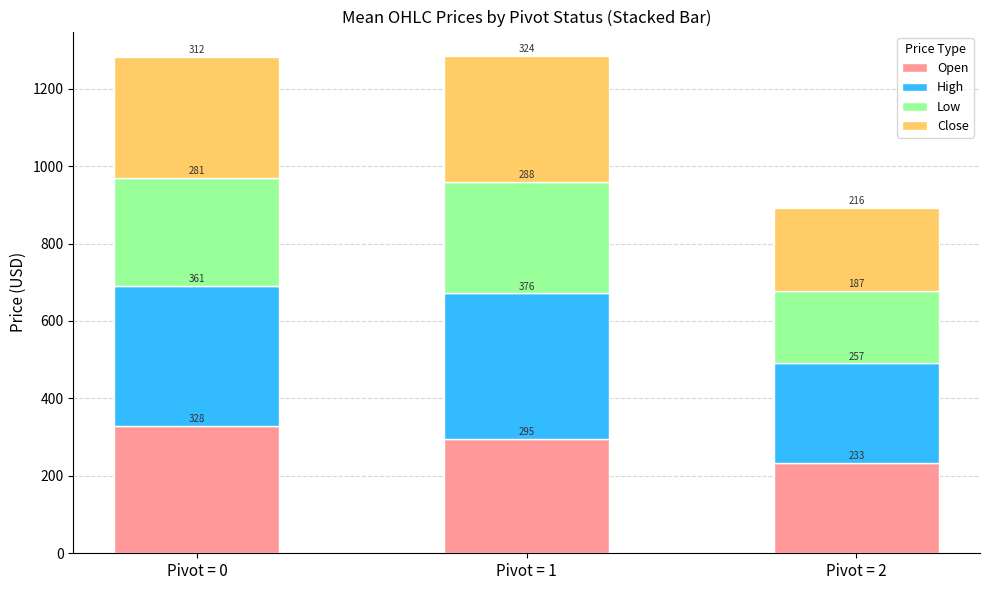

True or false: Open has a value of 343.7 at Pivot = 2.

False